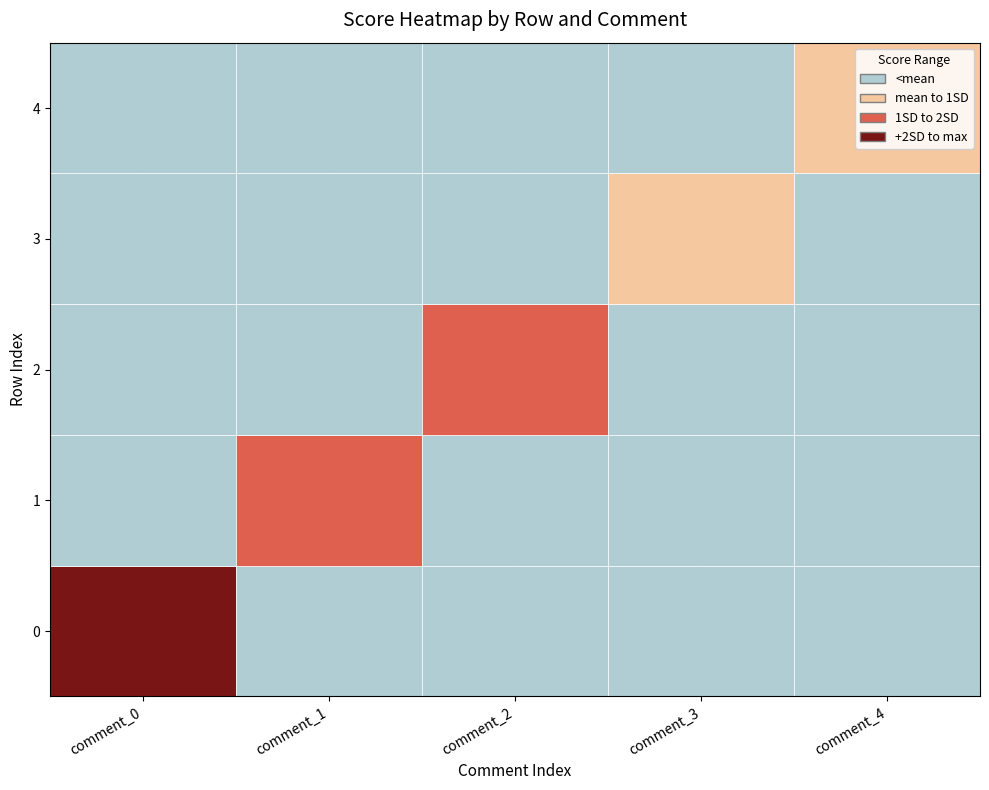

Is the value of row_2 at 4 greater than the value of row_1 at 3?

No